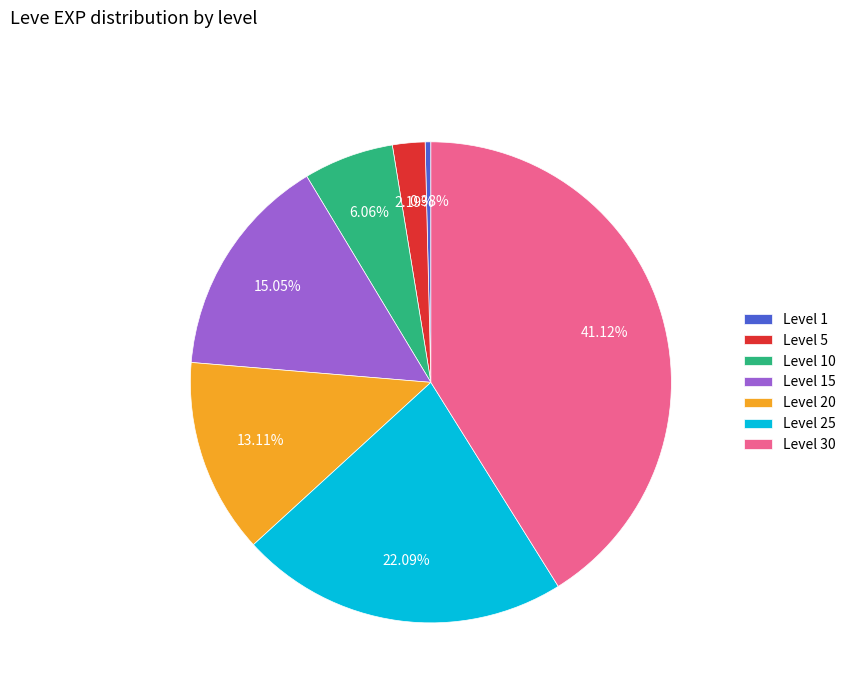

What is the smallest slice in the pie chart?

Level 1